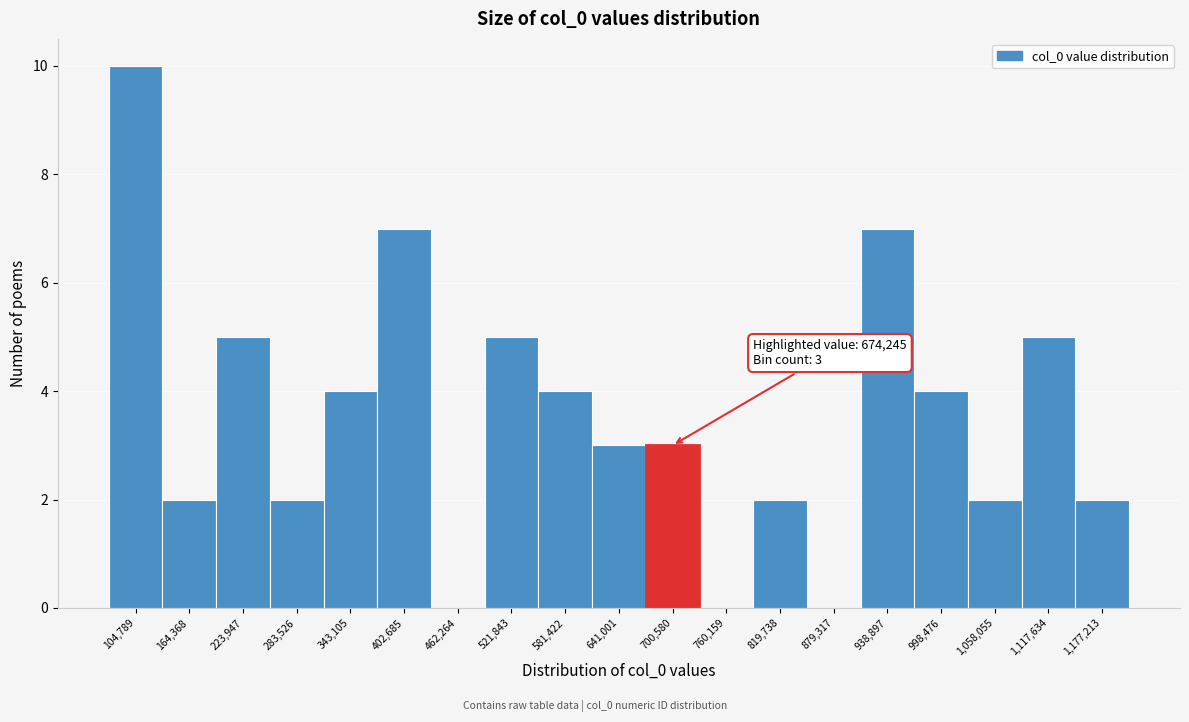

Over which range of the x-axis is the bar tallest?

80000 to 130000